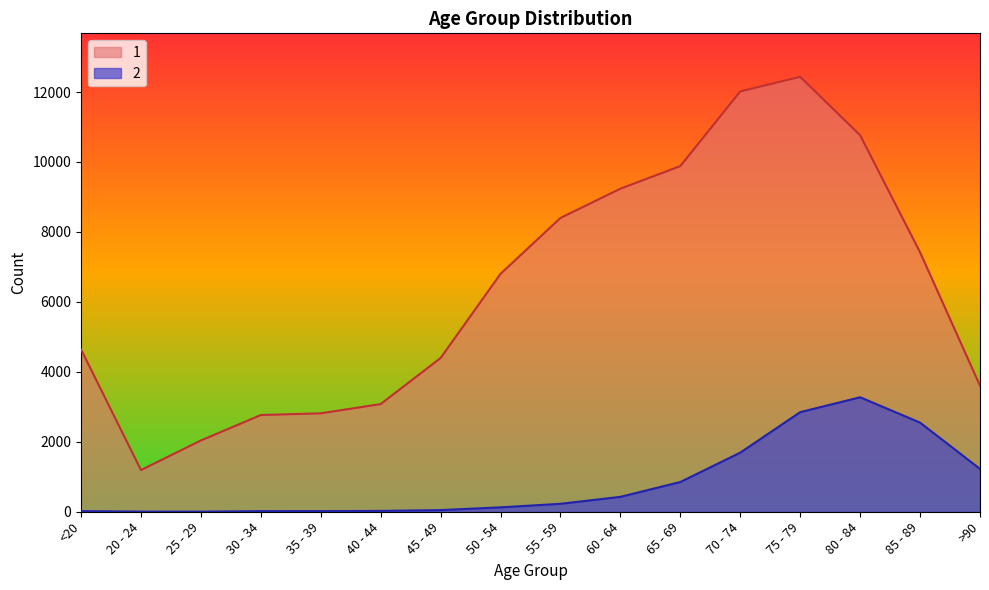

Is it true that 1 equals 3604 at >90?

True